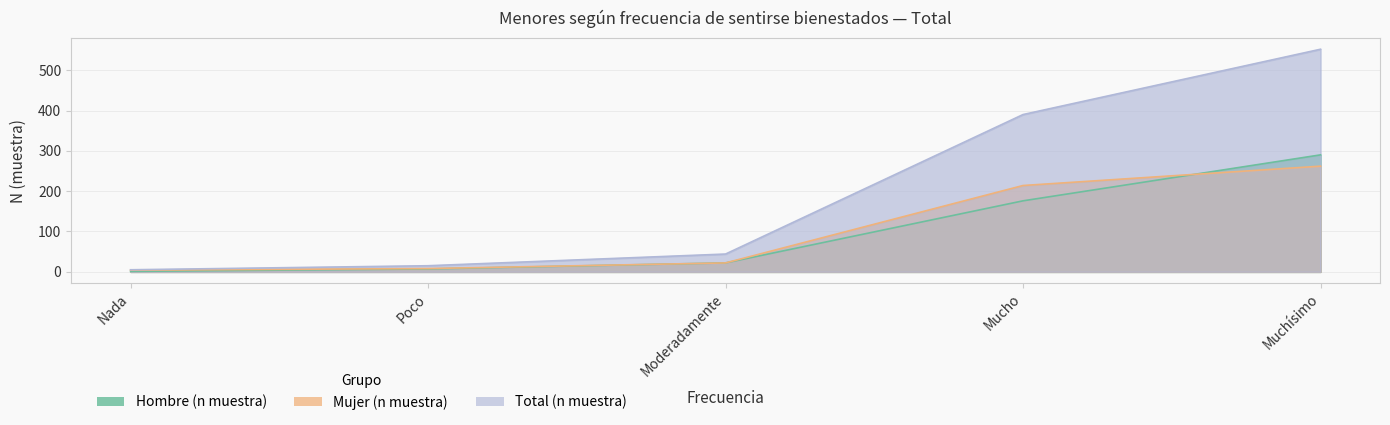

What are all the series names shown in the legend?

Hombre (n muestra), Mujer (n muestra), Total (n muestra)